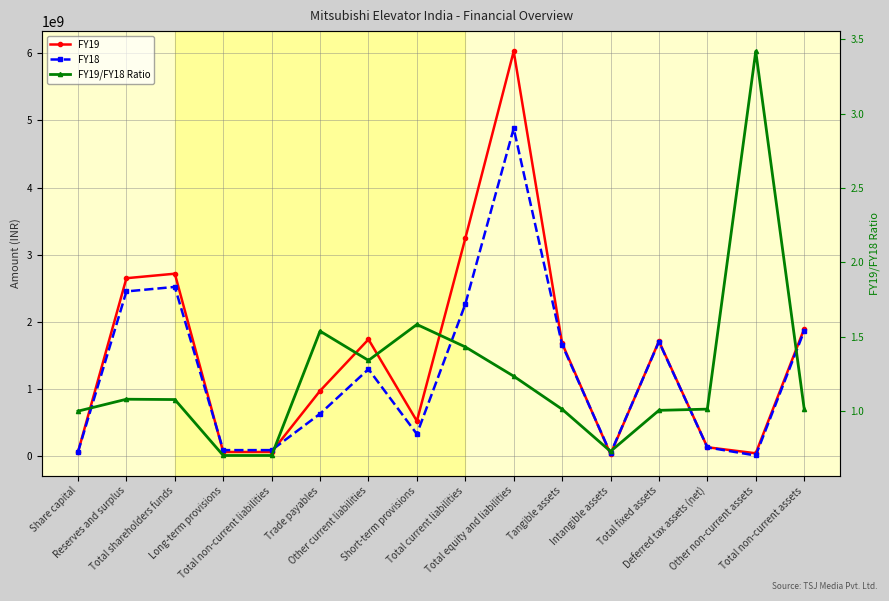

What is the difference between the FY19 values at Total non-current assets and Total fixed assets?

182680000.0